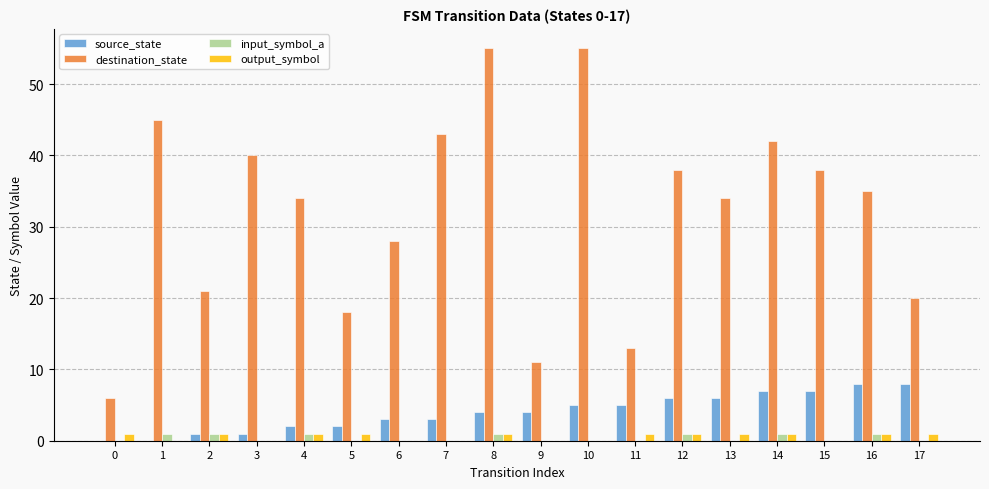

What is the greatest value displayed?

55